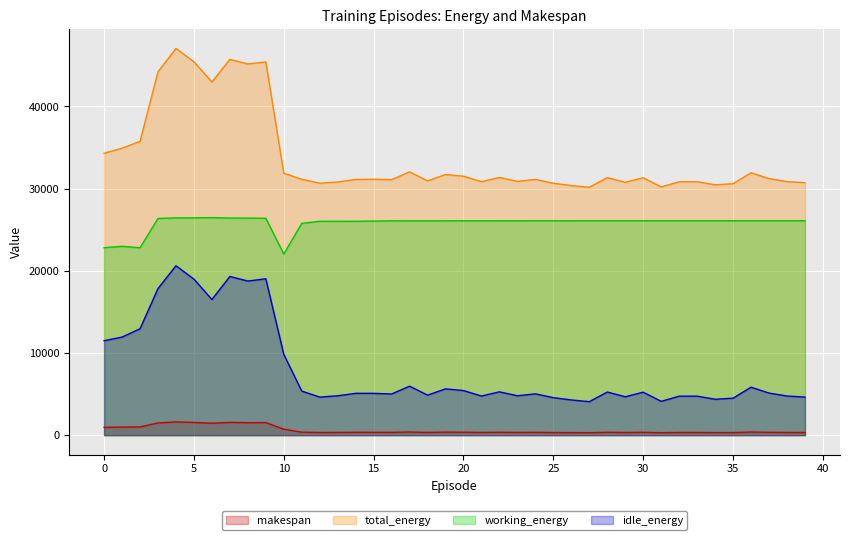

What is the smallest value displayed?

301.2